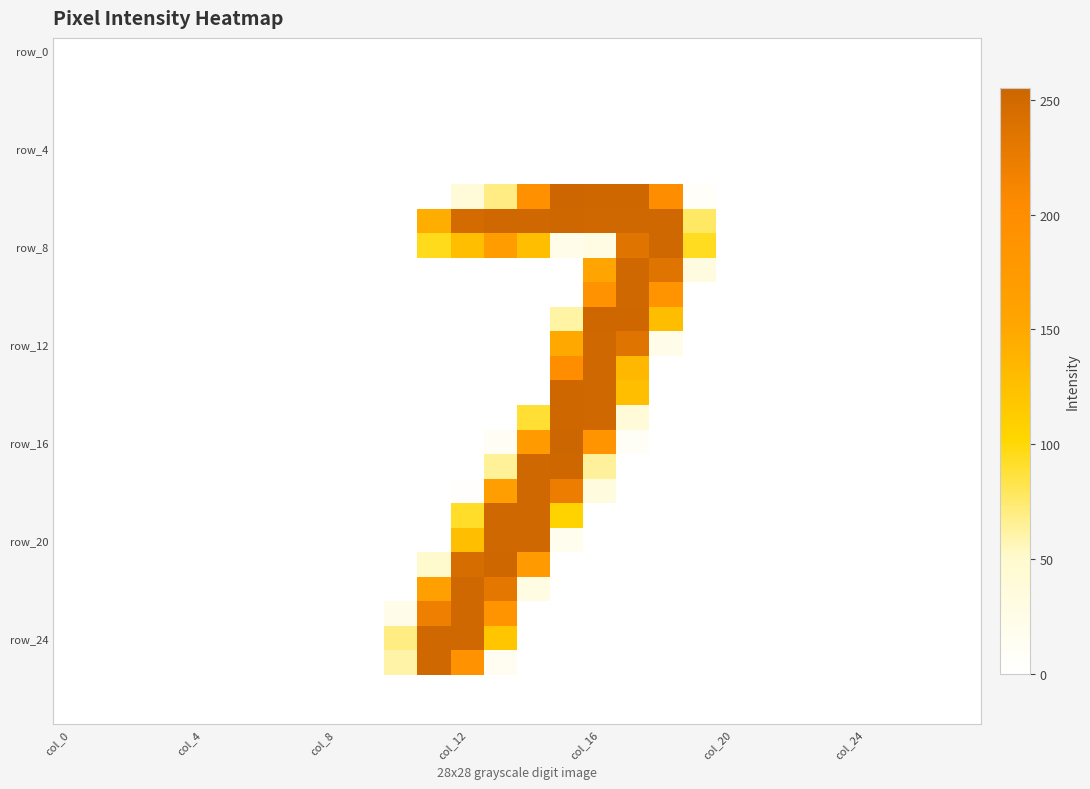

What is the greatest value displayed?

255